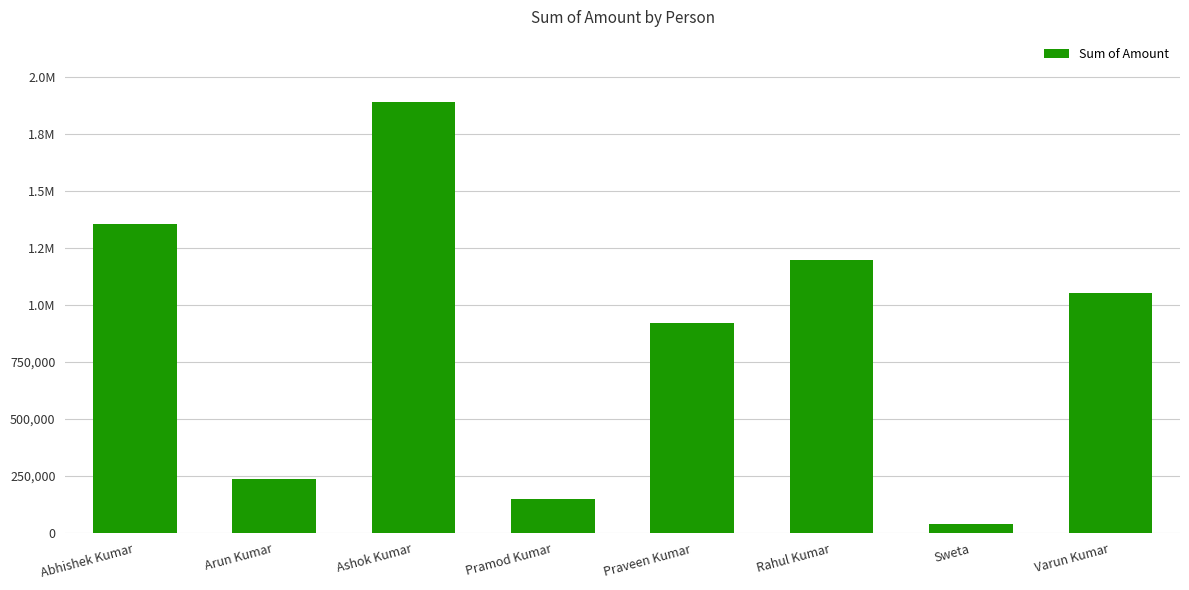

What is the greatest value displayed?

1891353